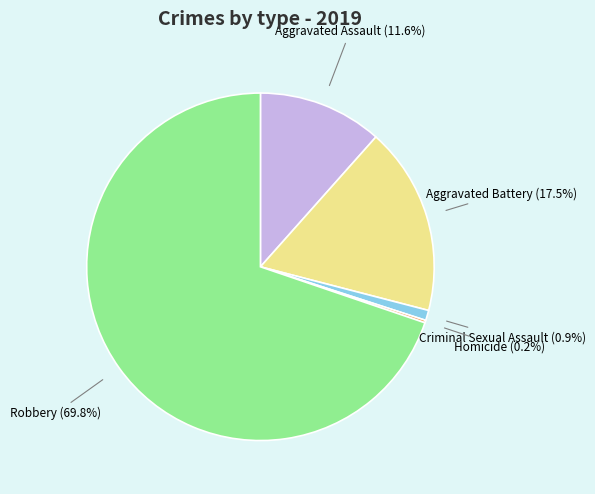

Is there a majority slice in this chart?

Yes